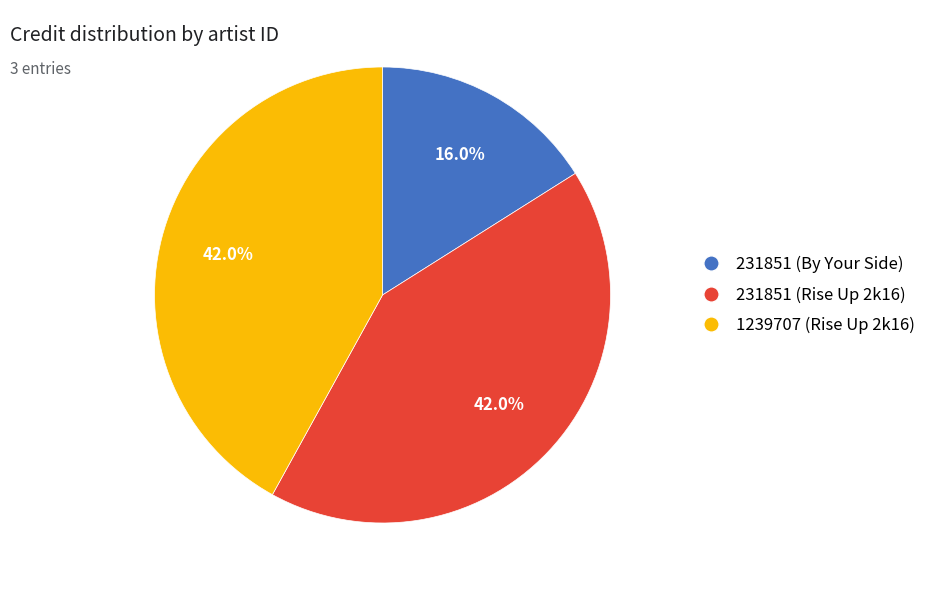

The 231851 (Rise Up 2k16) slice represents 29% of the pie. True or false?

False